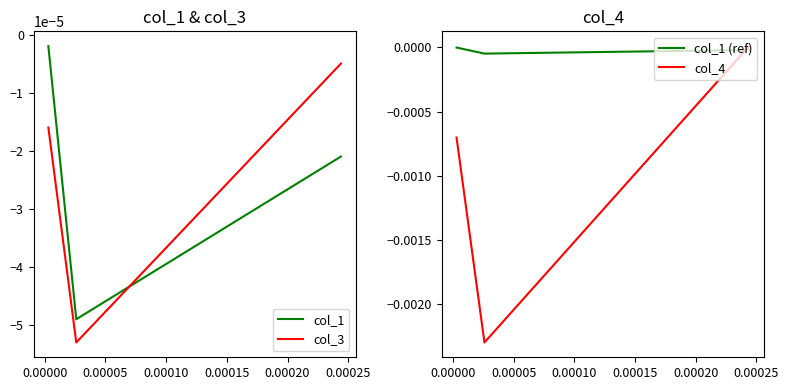

True or false: col_1 (ref) has a value of -0.0 at −0.00005.

False